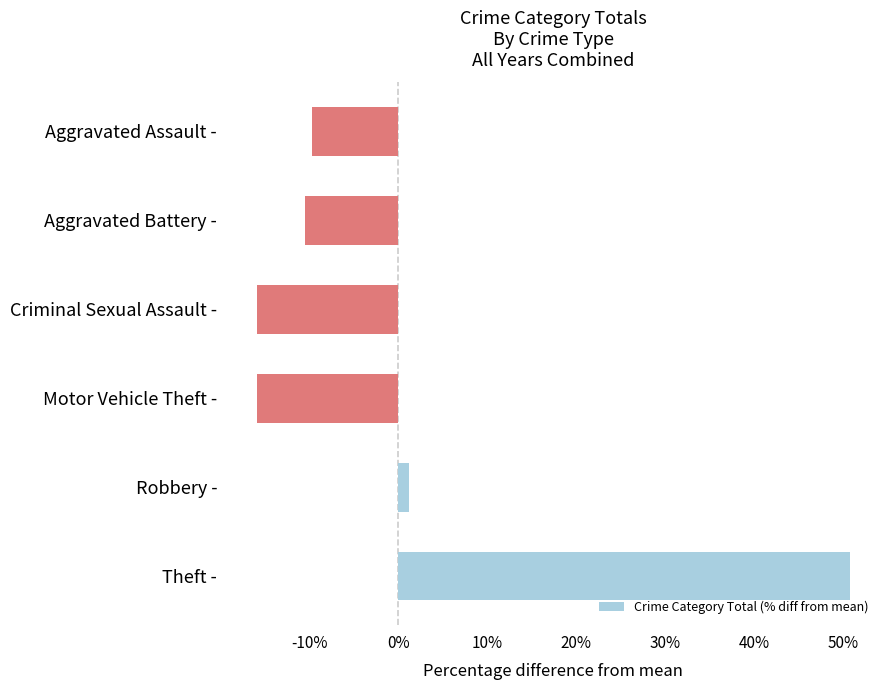

What is the maximum value shown in the chart?

50.8